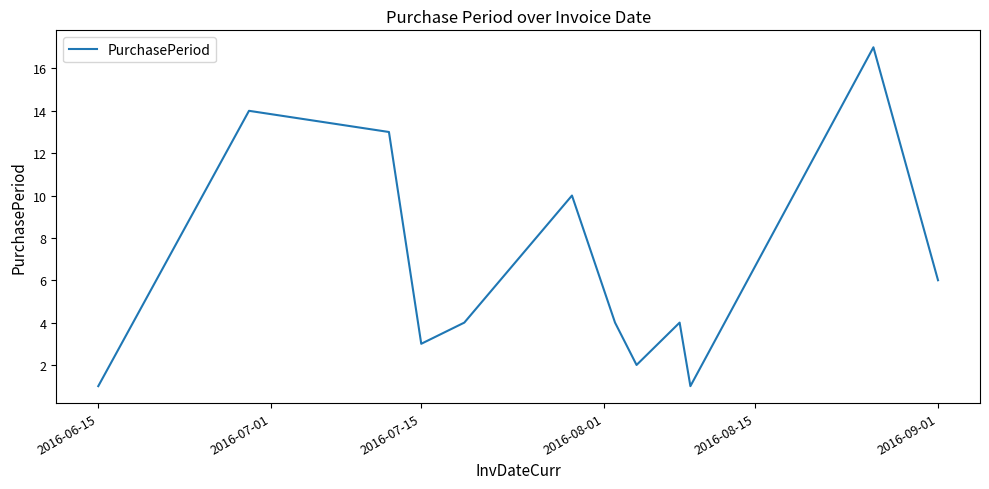

What is the difference between the maximum and minimum values?

16